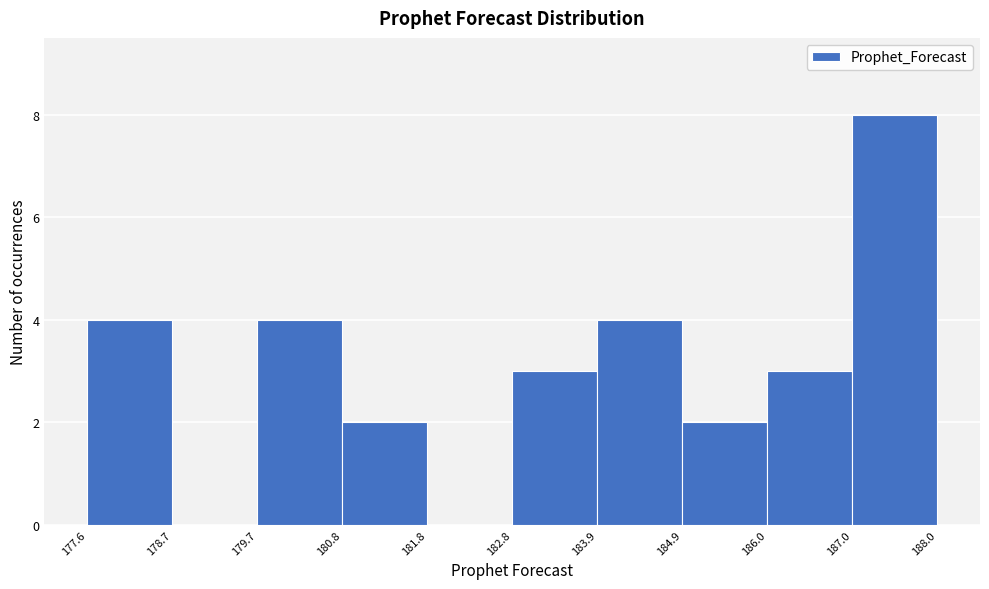

What is the height of the bar covering 180.8 to 181.8 on the x-axis? The values are not printed on the chart, so give them approximately, as read against the axis.

2